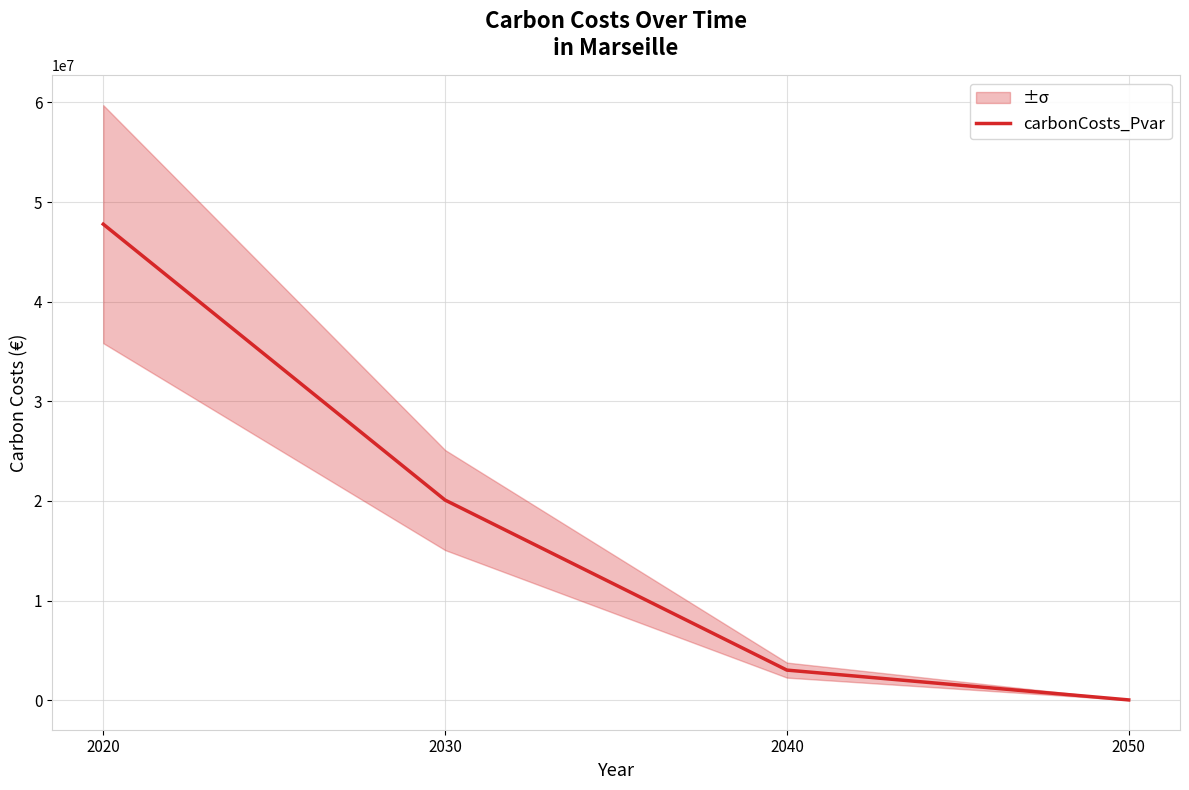

Reading right to left, what are all the values shown in this chart?

2050=24745.3	2040=3018159.9	2030=20089392.6	2020=47784580.9